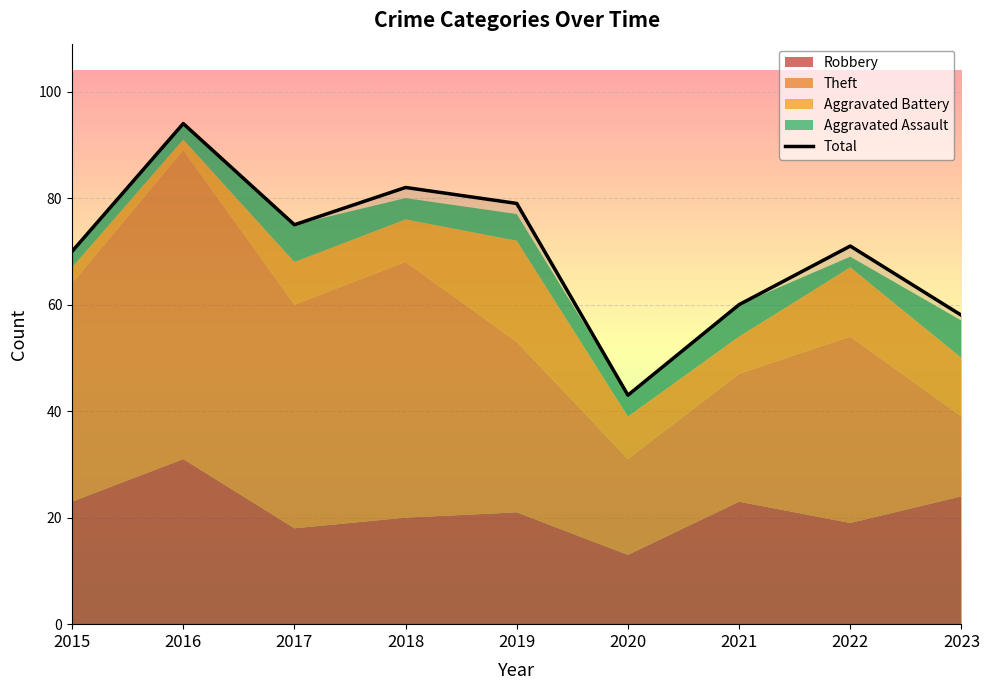

Which category has the highest value in the Total series?

2016